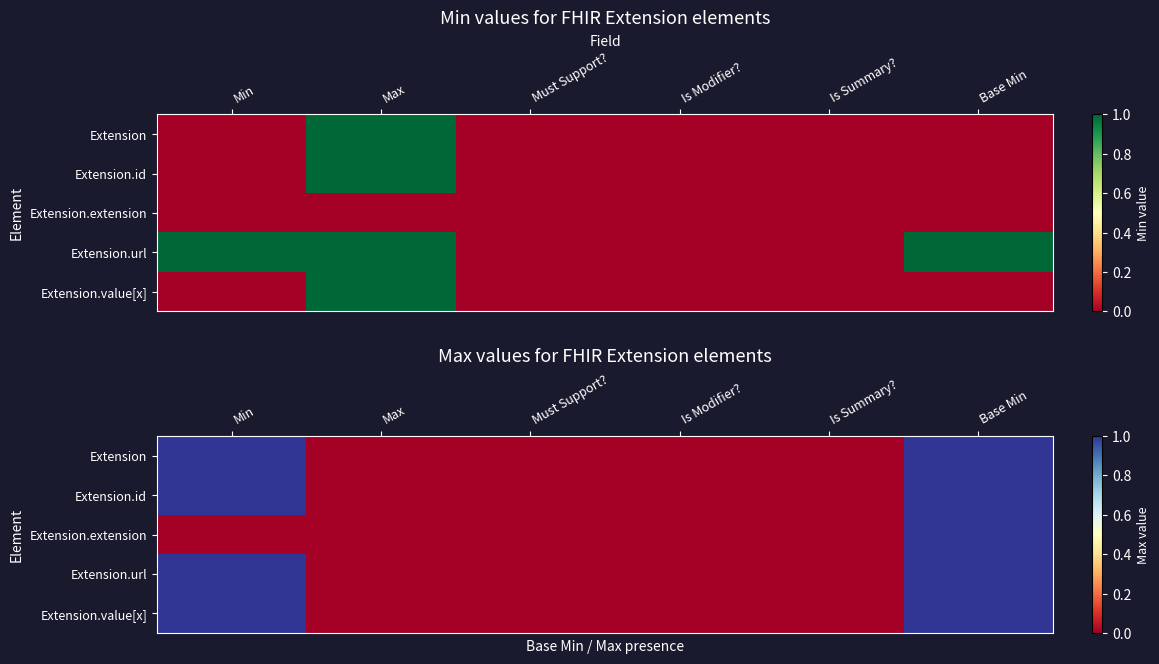

What is the difference between the Extension.id values at Max and Min?

1